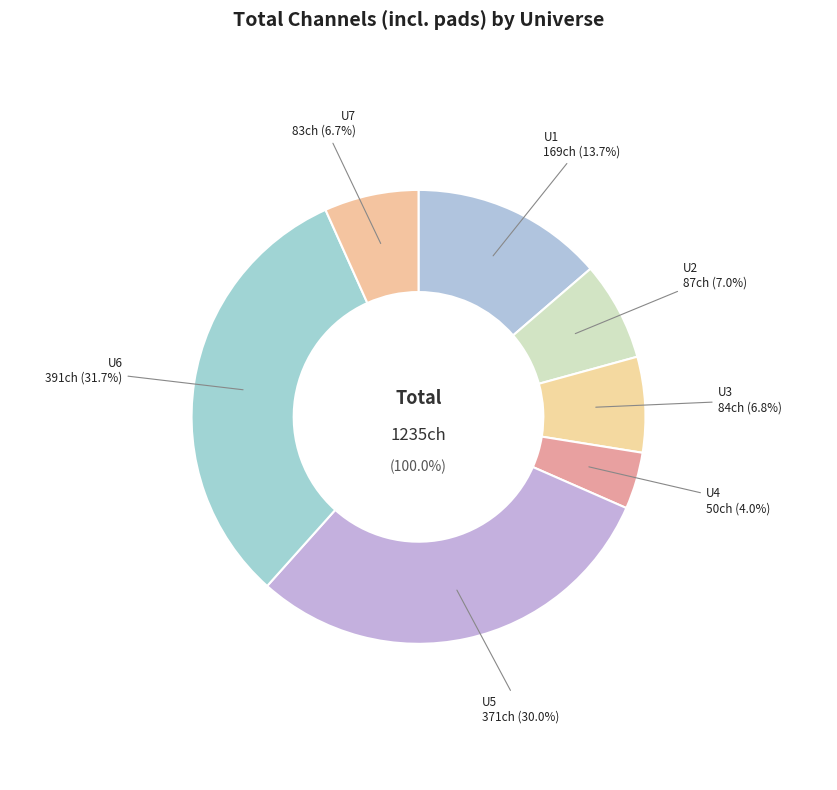

What percentage is the U7 slice, to the nearest percent?

7%